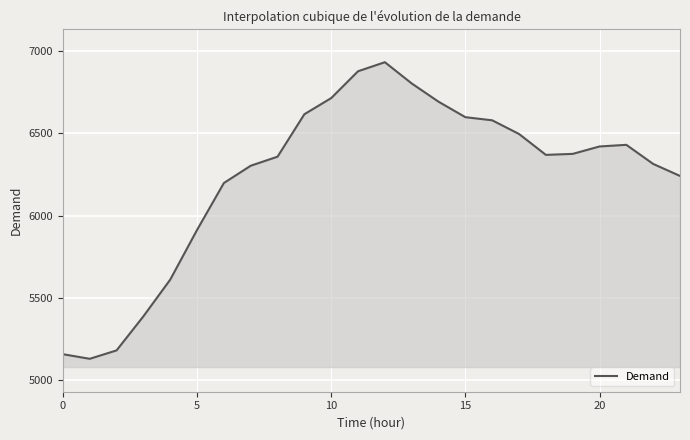

What is the difference between the maximum and minimum values?

1802